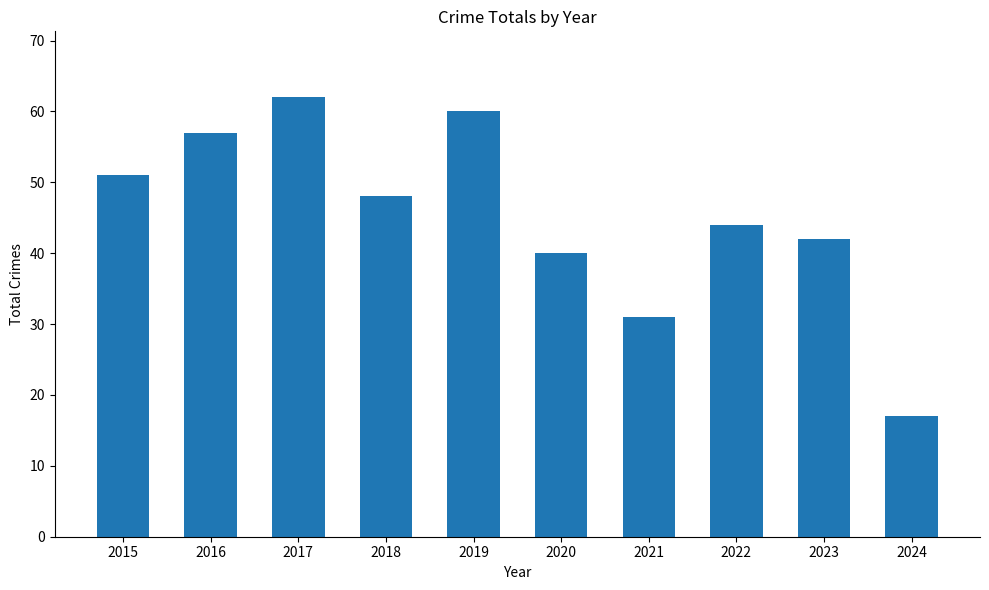

What is the value of the 10th bar from the left?

17